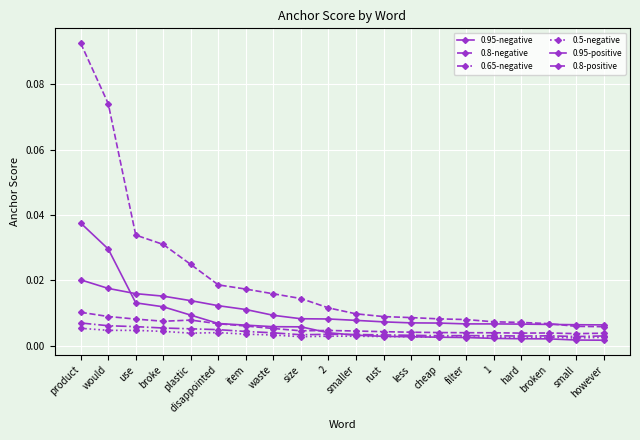

Which label corresponds to the smallest value in the chart?

however